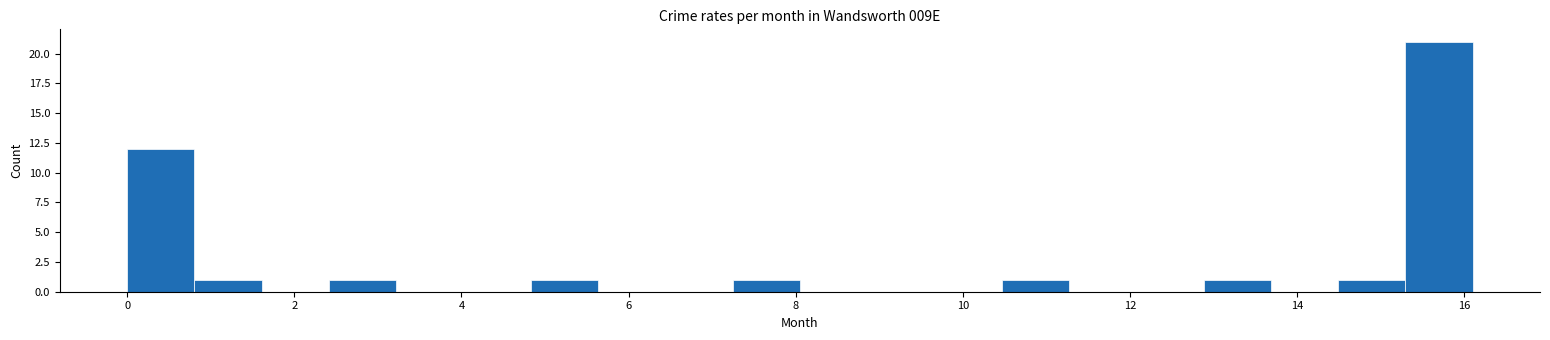

Reading left to right, list every bar in this chart as the range it spans on the x-axis followed by its height. Neither the bar edges nor the heights are printed on the chart, so give them approximately, as read against the axes.

0.0 to 0.8: 12
0.8 to 1.6: 1
1.6 to 2.4: 0
2.4 to 3.2: 1
3.2 to 4.0: 0
4.0 to 4.8: 0
4.8 to 5.6: 1
5.6 to 6.4: 0
6.4 to 7.2: 0
7.2 to 8.0: 1
8.0 to 8.8: 0
8.8 to 9.6: 0
9.6 to 10.4: 0
10.4 to 11.2: 1
11.2 to 12.0: 0
12.0 to 12.8: 0
12.8 to 13.6: 1
13.6 to 14.4: 0
14.4 to 15.2: 1
15.2 to 16.2: 21